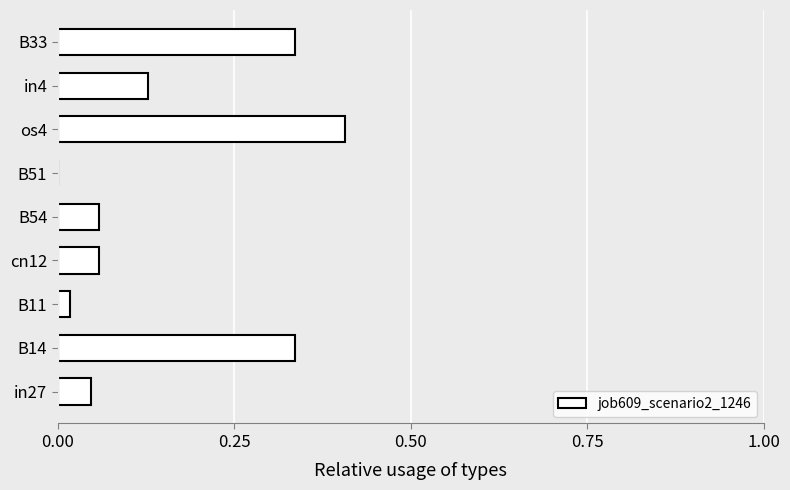

How many positive values are there?

8